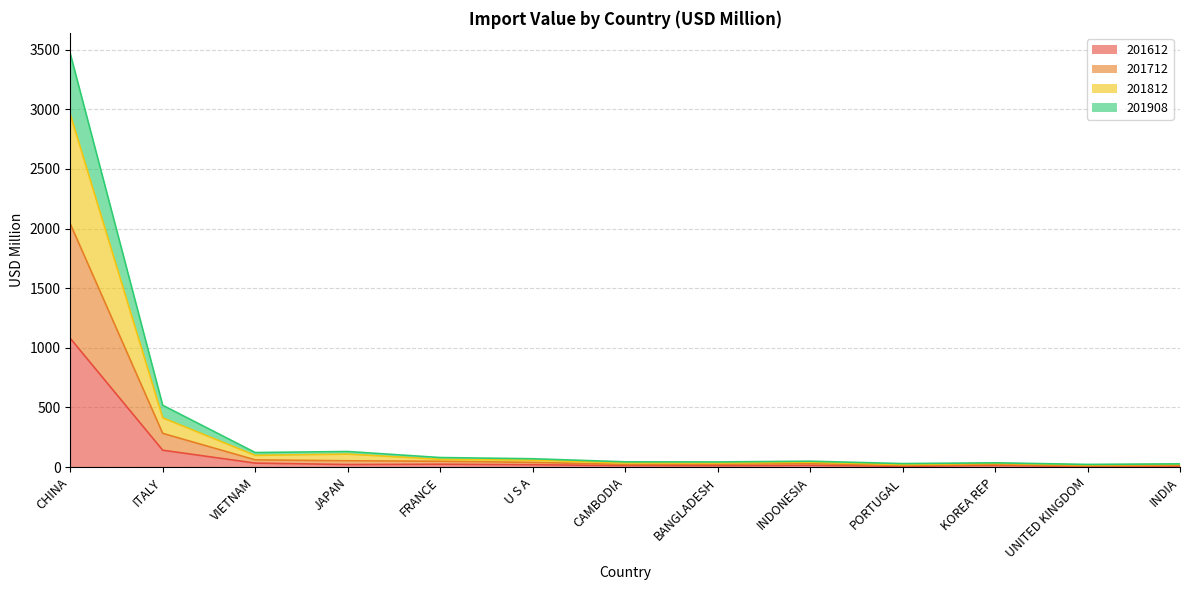

What is the label of the 3rd point from the left?

VIETNAM